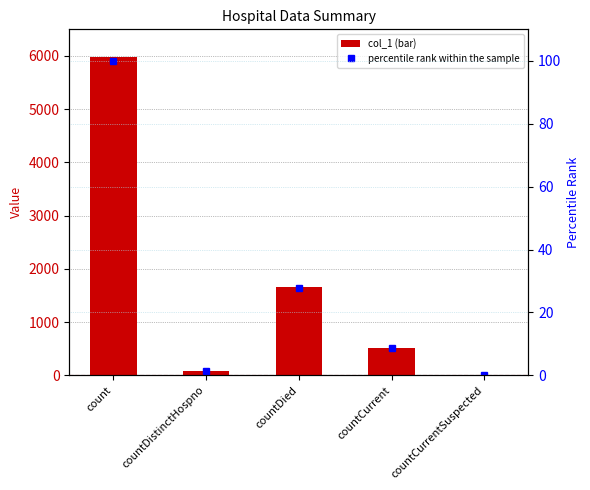

Which has a higher value, countDied or countCurrent?

countDied